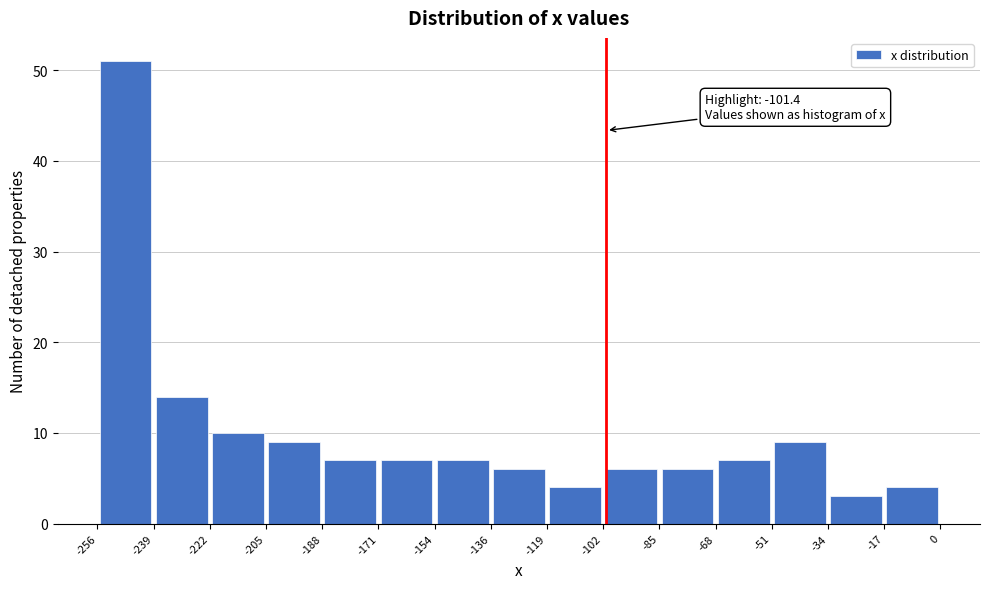

Which range on the x-axis has the tallest bar?

-256 to -239